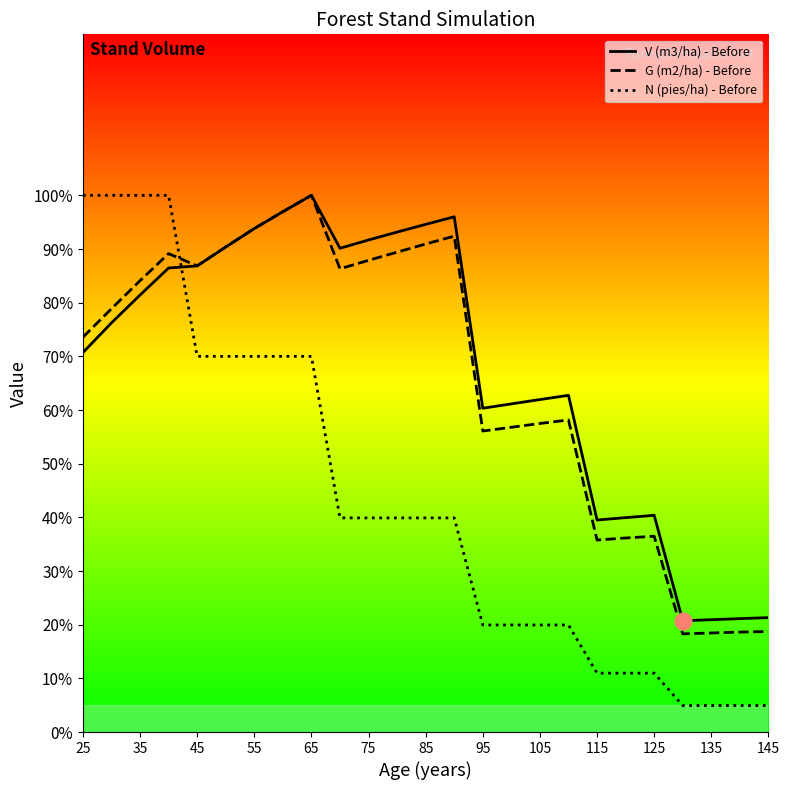

Reading left to right, transcribe all the data shown in this chart.

V (m3/ha) - Before: 25=70.7	30=76.2	35=81.4	40=86.5	45=86.9	50=90.4	55=93.8	60=97.0	65=100.0	70=90.1	75=91.7	80=93.2	85=94.6	90=96.0	95=60.3	100=61.1	105=61.9	110=62.7	115=39.5	120=39.9	125=40.4	130=20.7	135=20.9	140=21.1	145=21.3
G (m2/ha) - Before: 25=73.6	30=78.9	35=84.1	40=89.1	45=86.9	50=90.4	55=93.8	60=97.0	65=100.0	70=86.3	75=87.9	80=89.4	85=90.9	90=92.4	95=56.1	100=56.8	105=57.5	110=58.1	115=35.8	120=36.2	125=36.5	130=18.3	135=18.5	140=18.6	145=18.7
N (pies/ha) - Before: 25=100.0	30=100.0	35=100.0	40=100.0	45=70.0	50=70.0	55=70.0	60=70.0	65=70.0	70=39.9	75=39.9	80=39.9	85=39.9	90=39.9	95=19.9	100=19.9	105=19.9	110=19.9	115=11.0	120=11.0	125=11.0	130=4.9	135=4.9	140=4.9	145=4.9